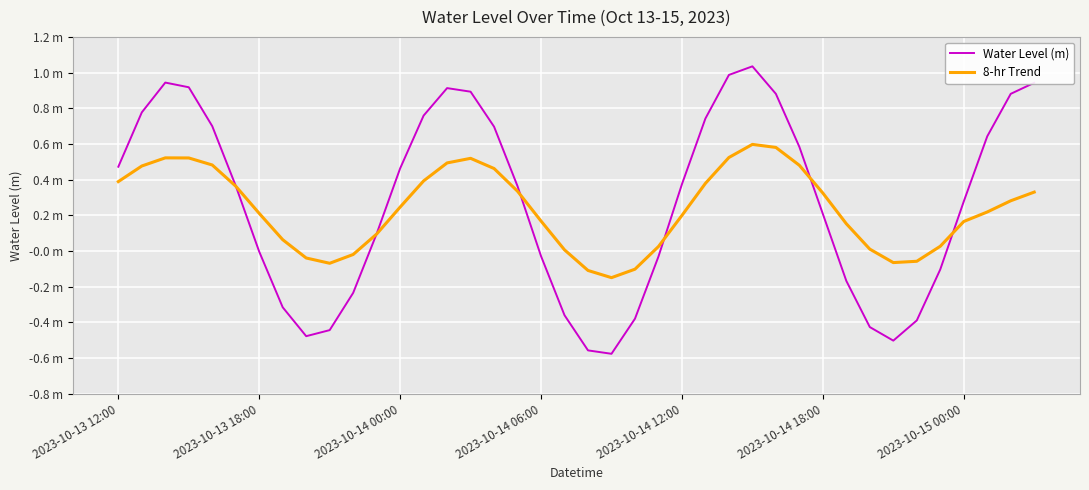

Is this an area chart (filled region under the line)?

No